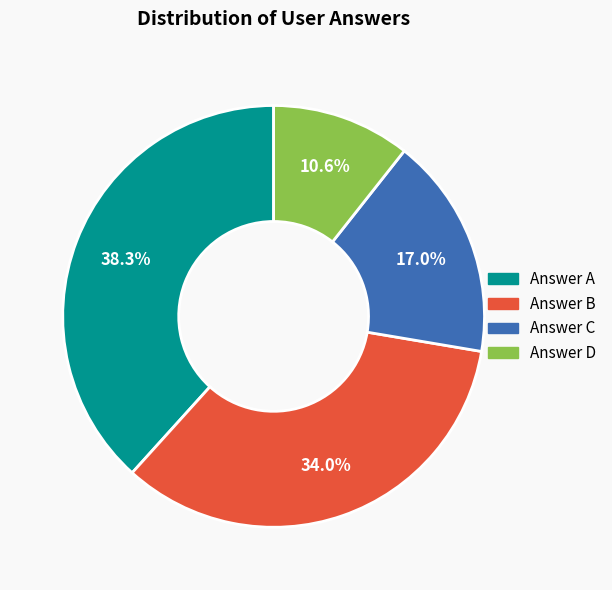

Is there any slice that represents more than half of the pie?

No